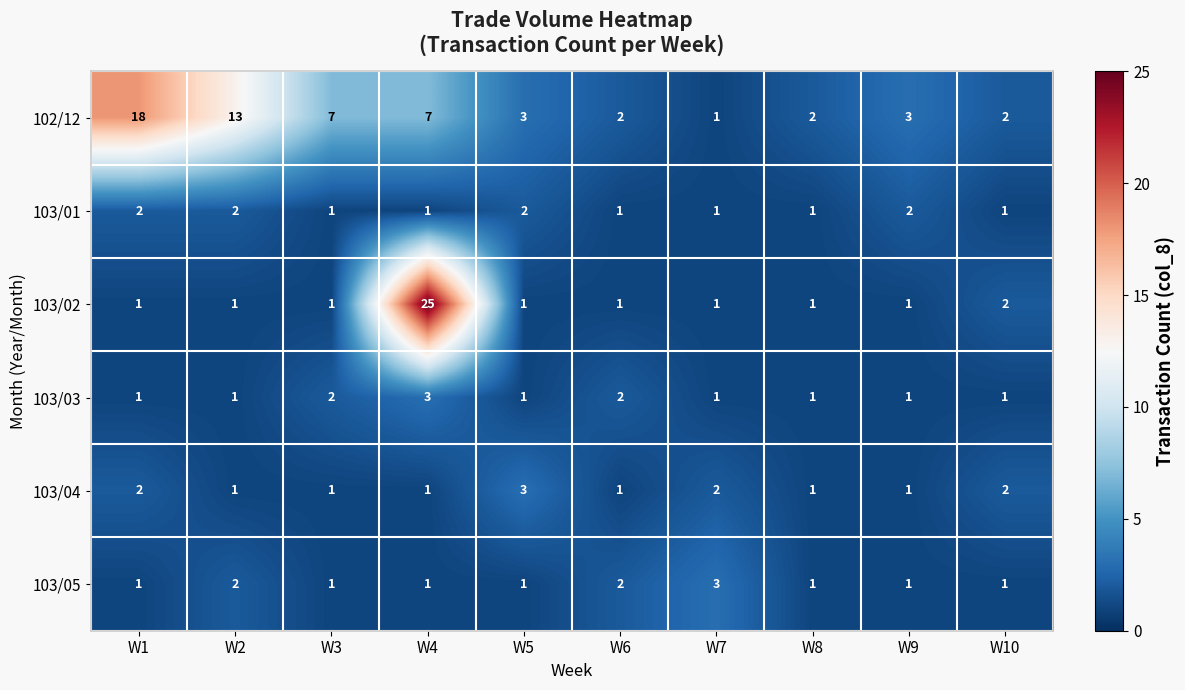

At which label does 103/03 reach its peak?

W4